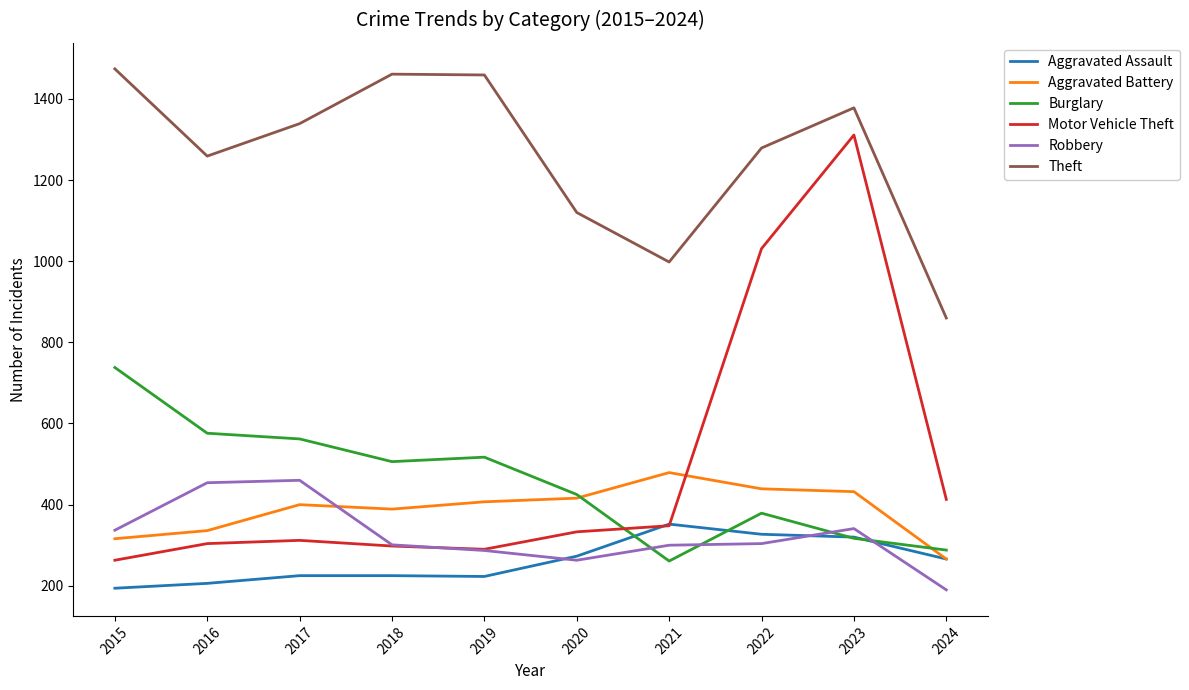

Is this an area chart (filled region under the line)?

No